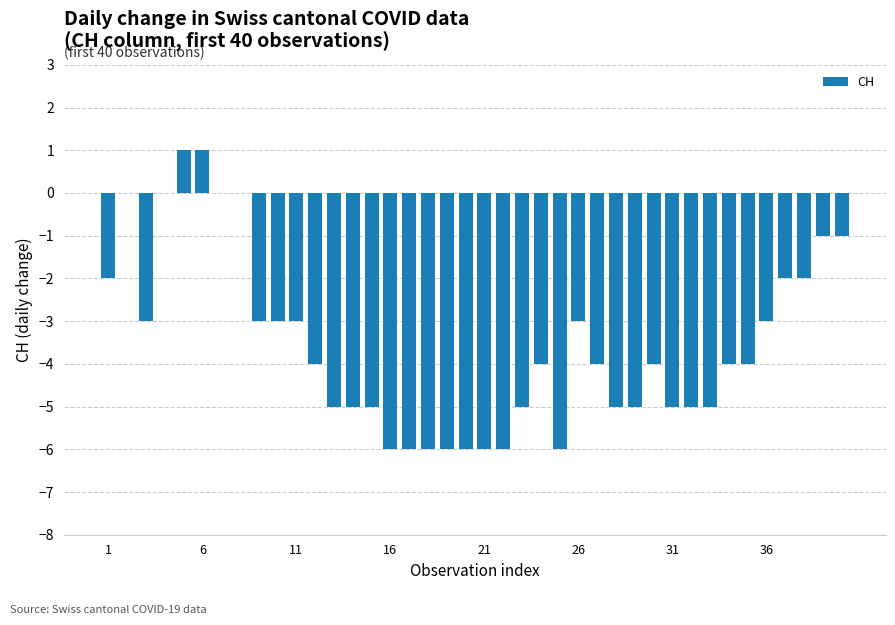

What is the sum of all values?

-141